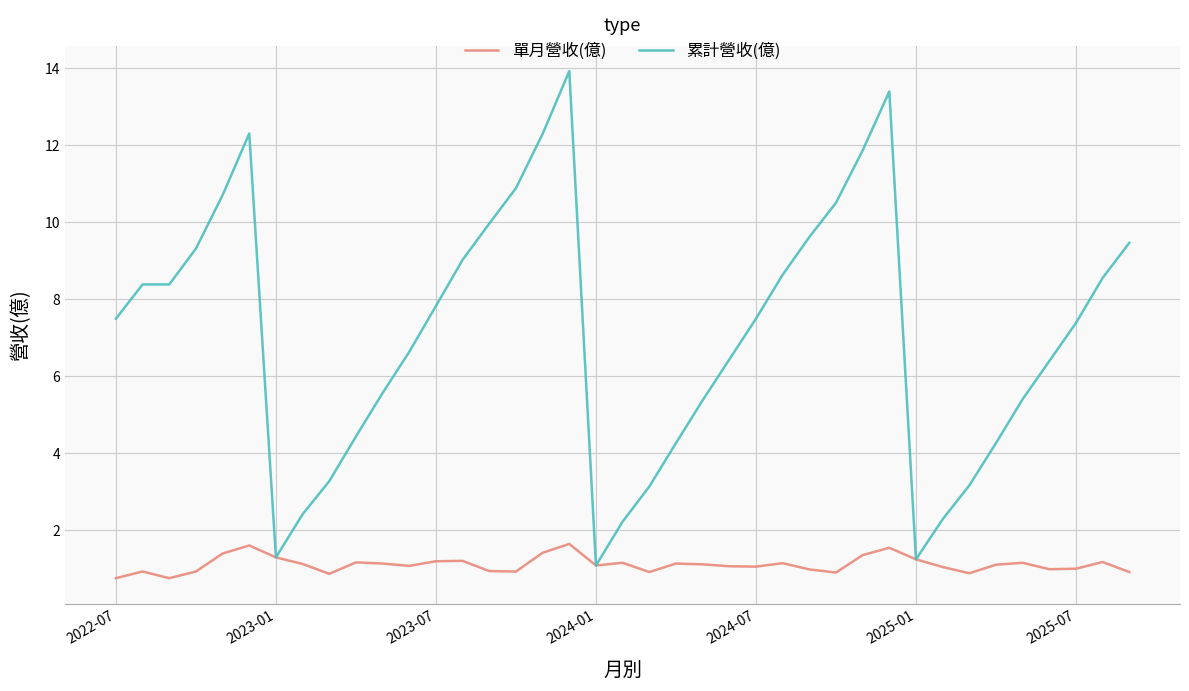

Which series has the widest spread of values?

累計營收(億)